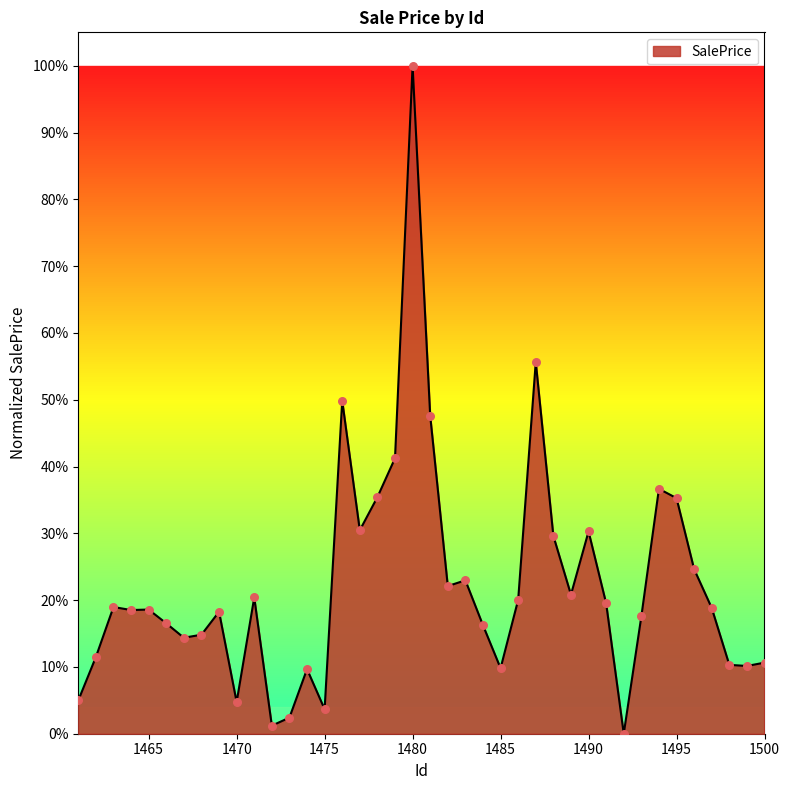

Is this an area chart (filled region under the line)?

Yes